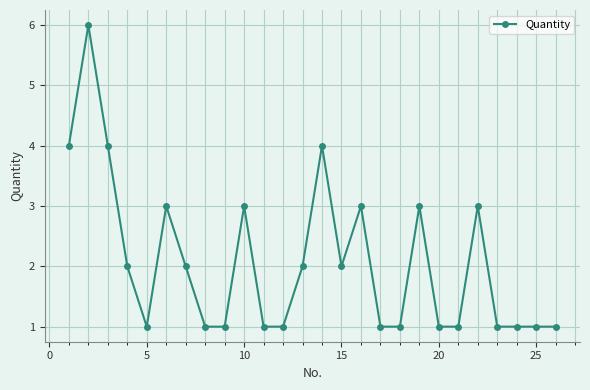

True or false: the data has more than 0 interior local peaks.

True